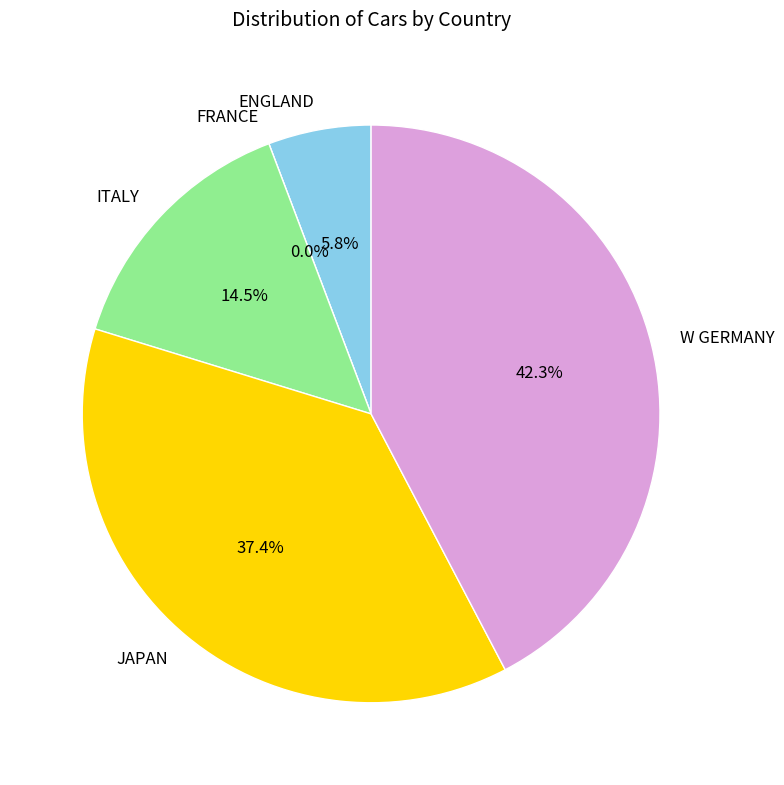

Does ITALY represent more than half of the total?

No